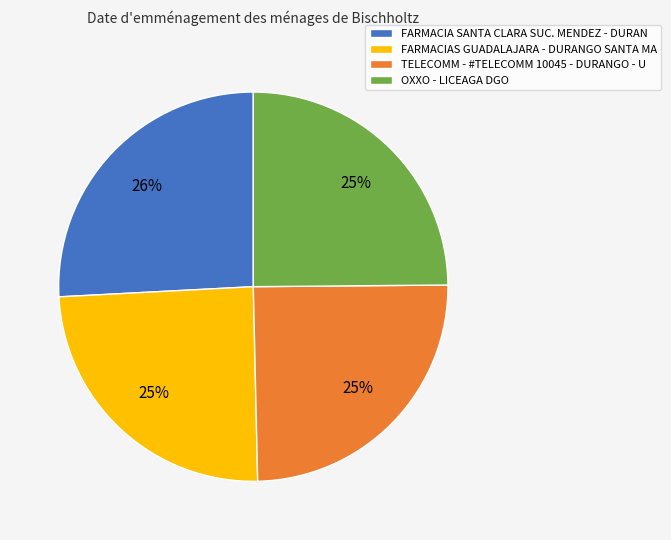

Do FARMACIA SANTA CLARA SUC. MENDEZ - DURAN and TELECOMM - #TELECOMM 10045 - DURANGO - U together represent more than half of the pie?

Yes